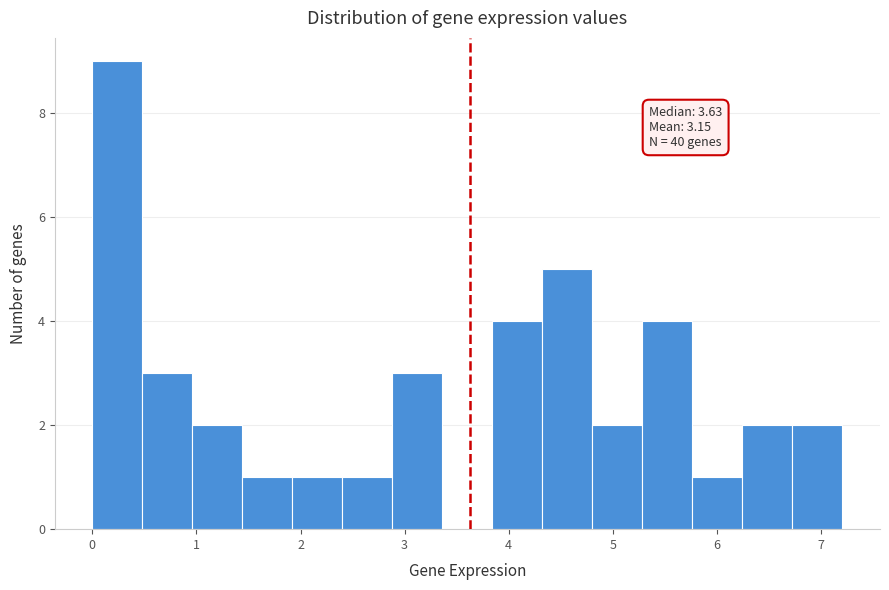

Over which range of the x-axis is the bar tallest?

0.0 to 0.5